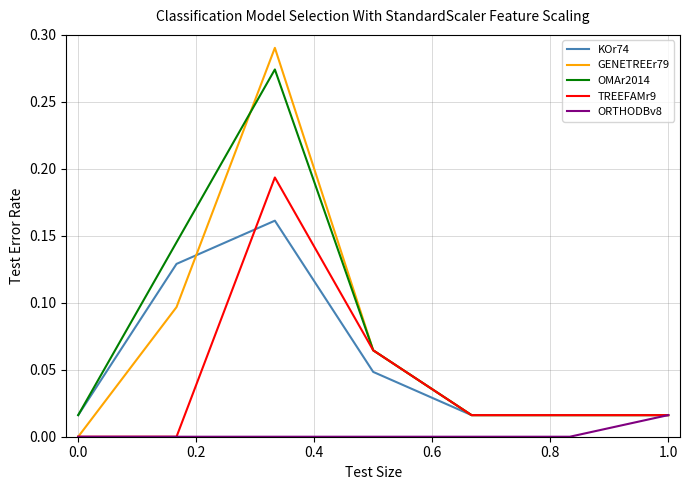

The value of KOr74 at 0.0 is 0.0. True or false?

False